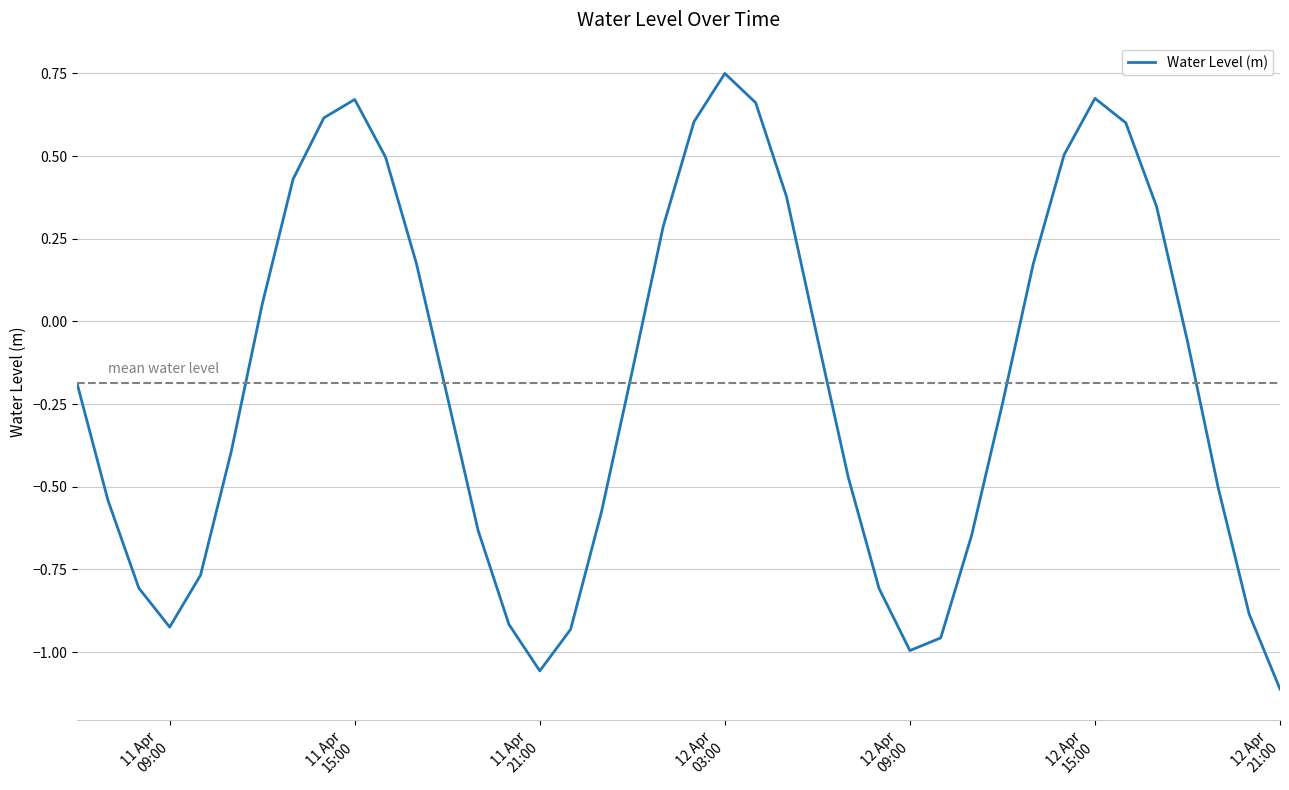

How many points are lower than both their immediate neighbors (excluding endpoints)?

3